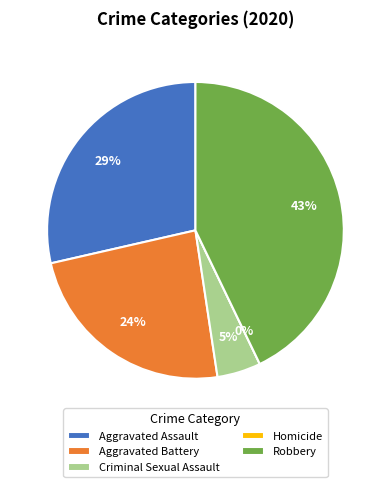

Is there any slice that represents more than half of the pie?

No